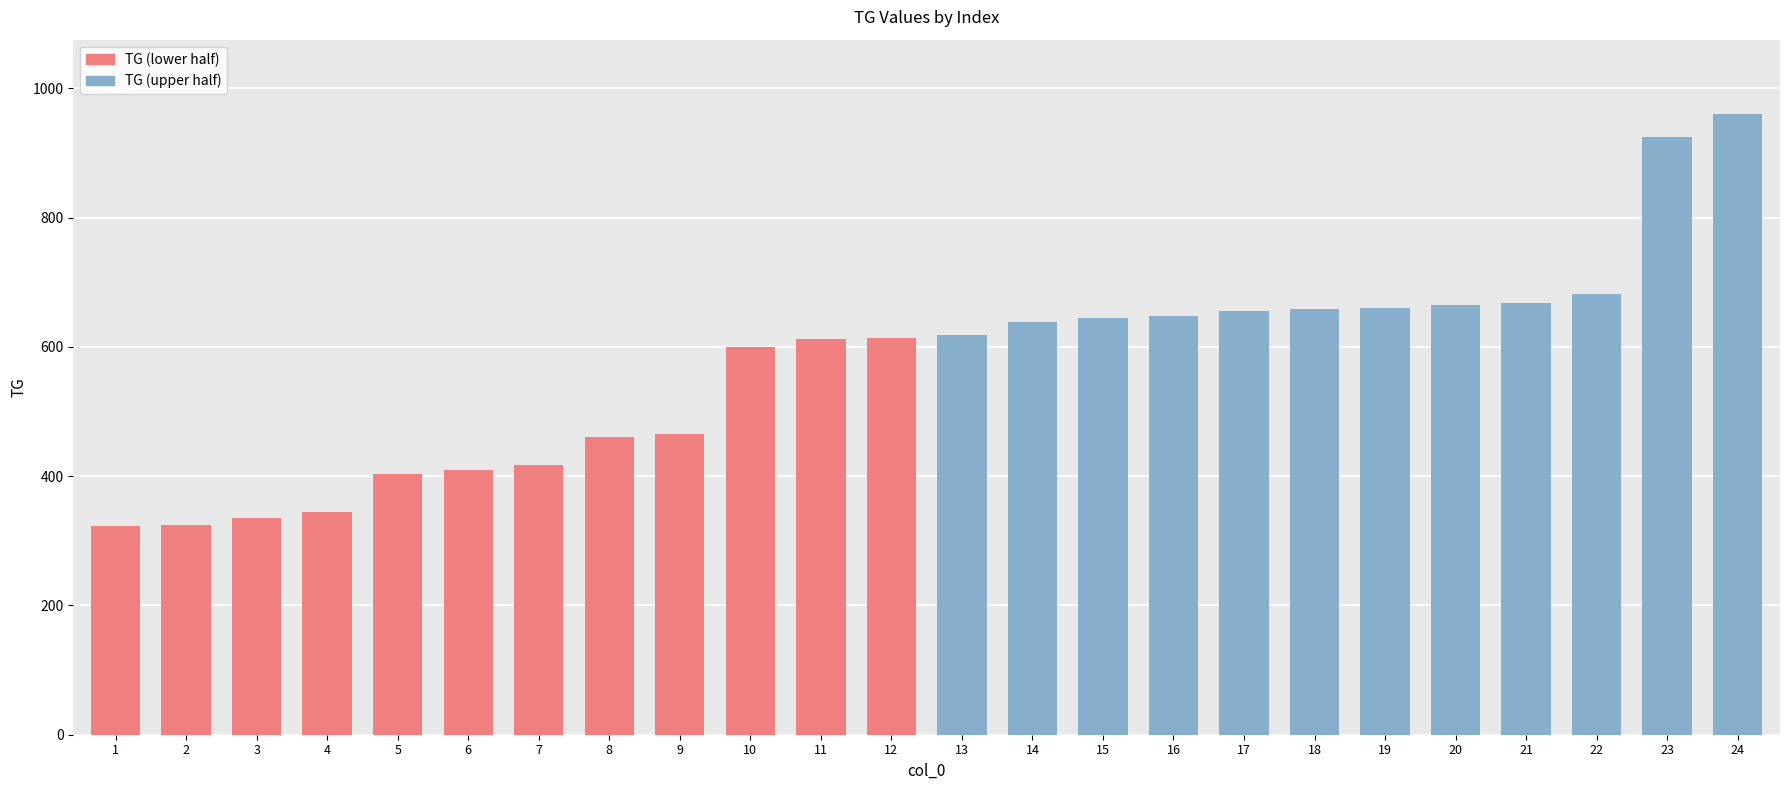

What is the sum of all values?

13729